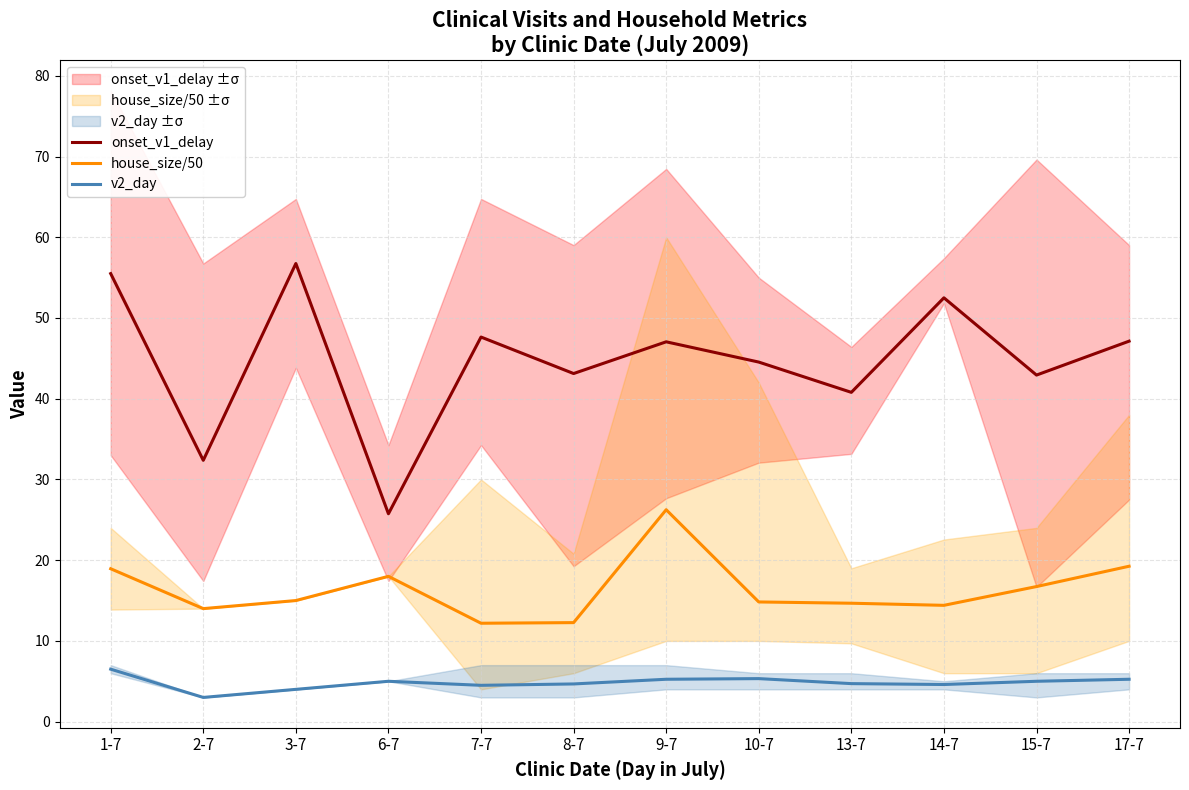

What is the difference between the maximum and minimum values in the onset_v1_delay series?

31.0